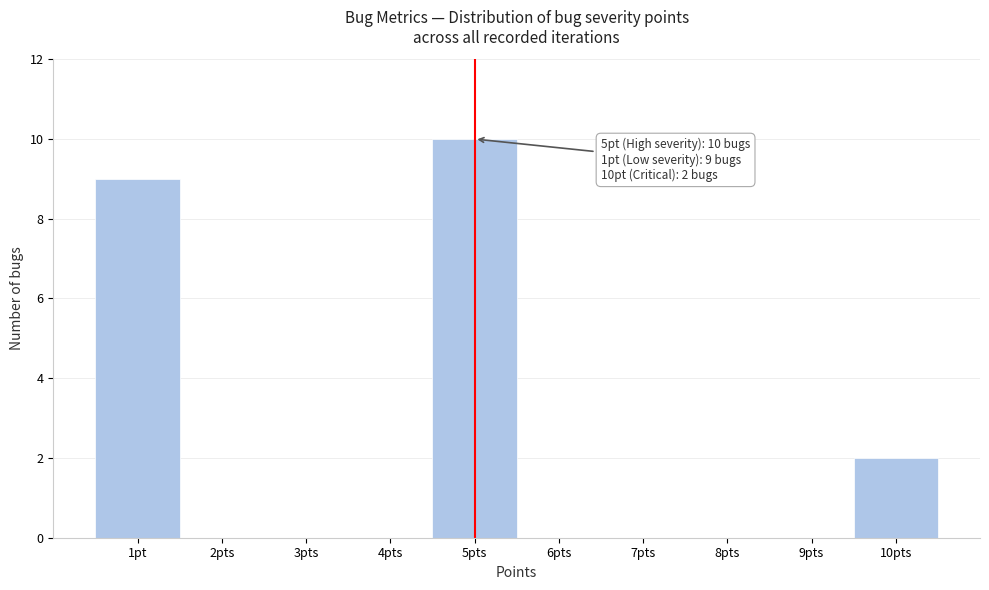

Reading left to right, what are all the values shown in this chart?

1pt=9	2pts=0	3pts=0	4pts=0	5pts=10	6pts=0	7pts=0	8pts=0	9pts=0	10pts=2